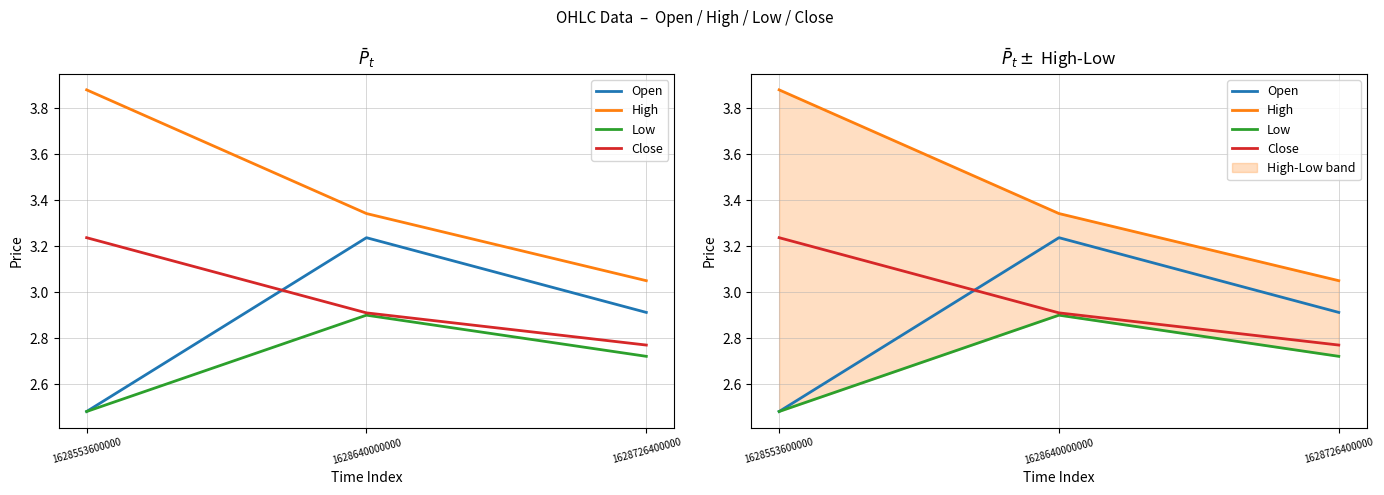

Which series has the largest range (max minus min)?

High